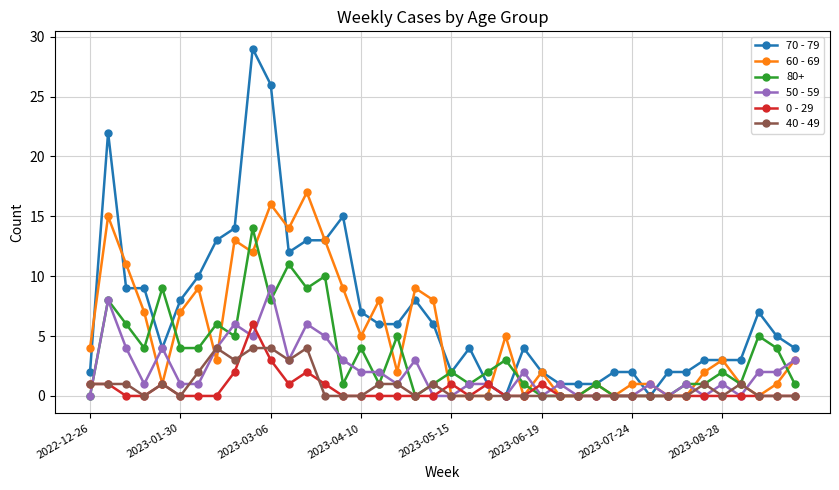

What are all the series names shown in the legend?

70 - 79, 60 - 69, 80+, 50 - 59, 0 - 29, 40 - 49